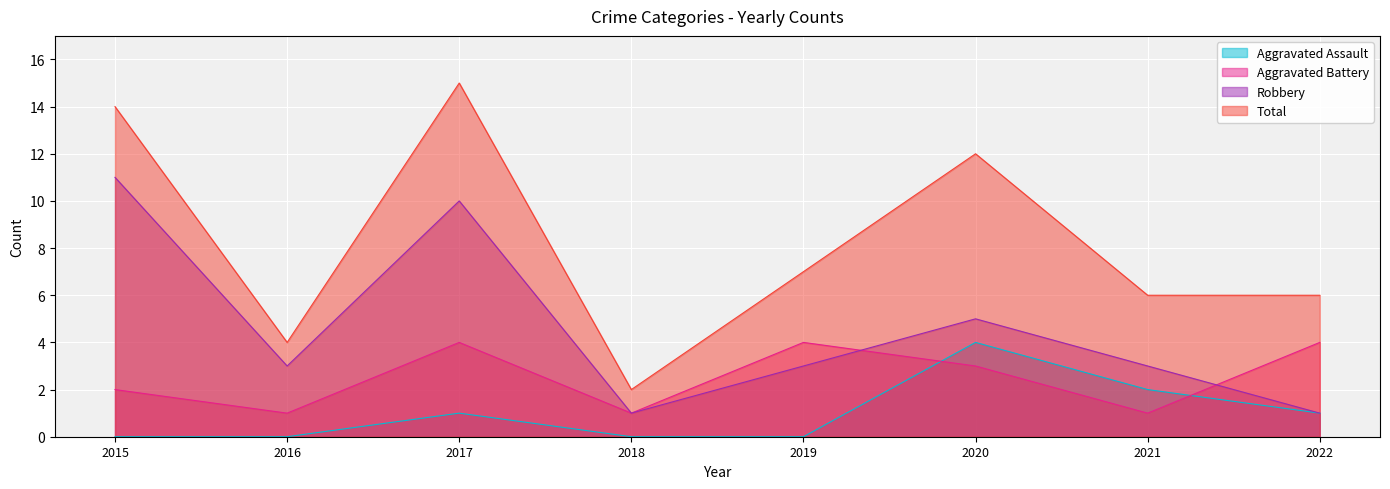

True or false: Aggravated Battery and Total cross at least once.

False